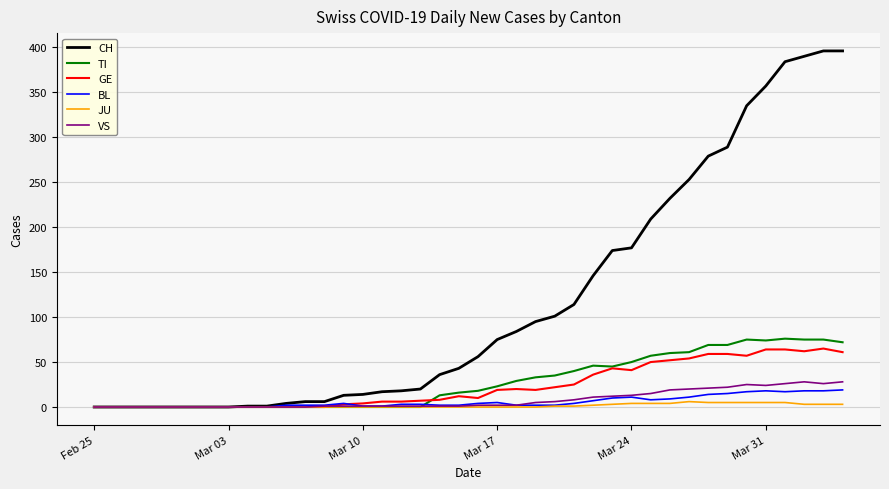

What is the maximum value shown in the chart?

396